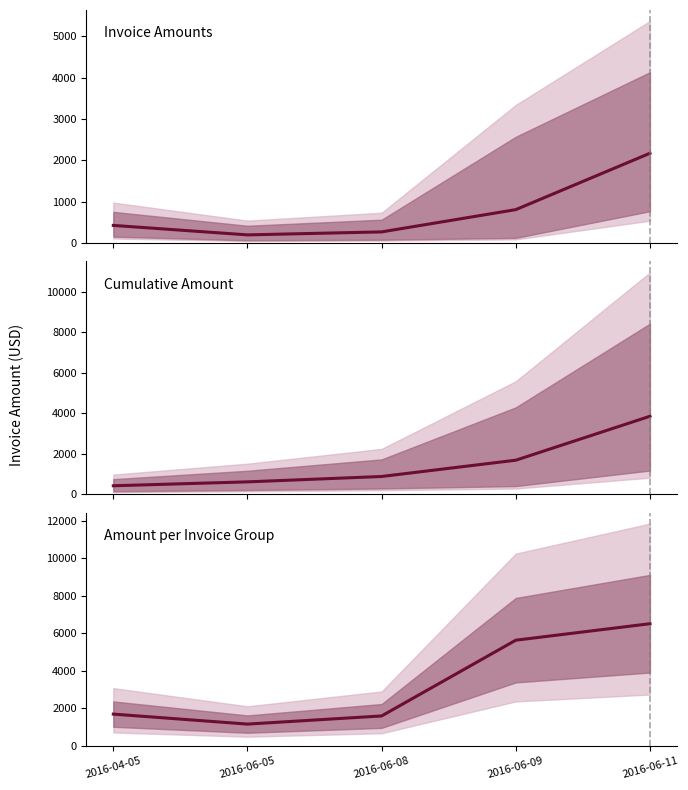

Reading left to right, list all the values displayed in this chart.

Invoice Amounts: 422.5	192.9	265.3	804.4	2169.9
Cumulative Amount: 422.5	615.4	880.7	1685.1	3855.0
Amount per Invoice Group: 1690.0	1157.3	1591.8	5631.0	6509.7